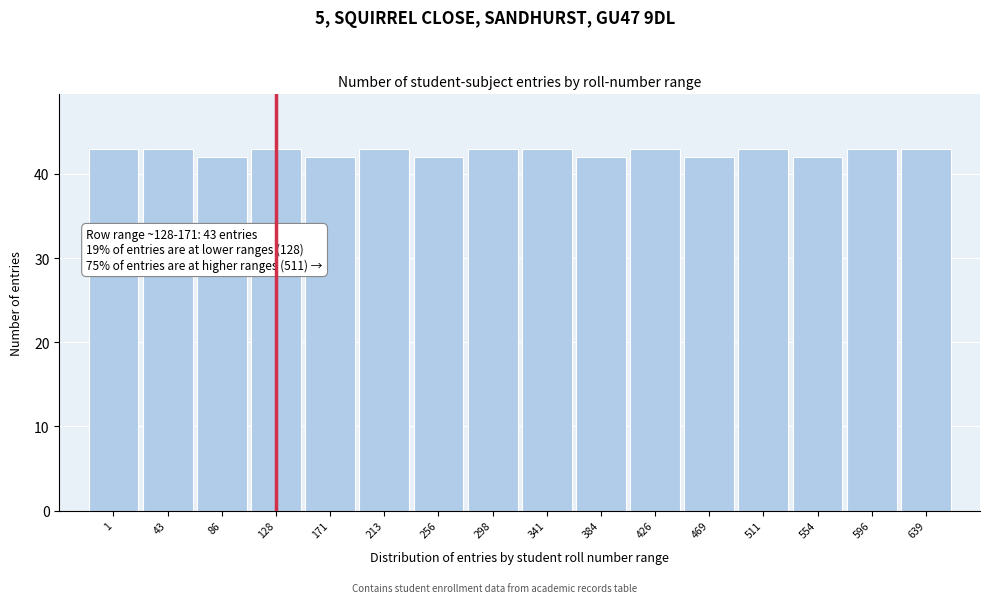

Reading right to left, transcribe all the data shown in this chart.

639=43	596=43	554=42	511=43	469=42	426=43	384=42	341=43	298=43	256=42	213=43	171=42	128=43	86=42	43=43	1=43